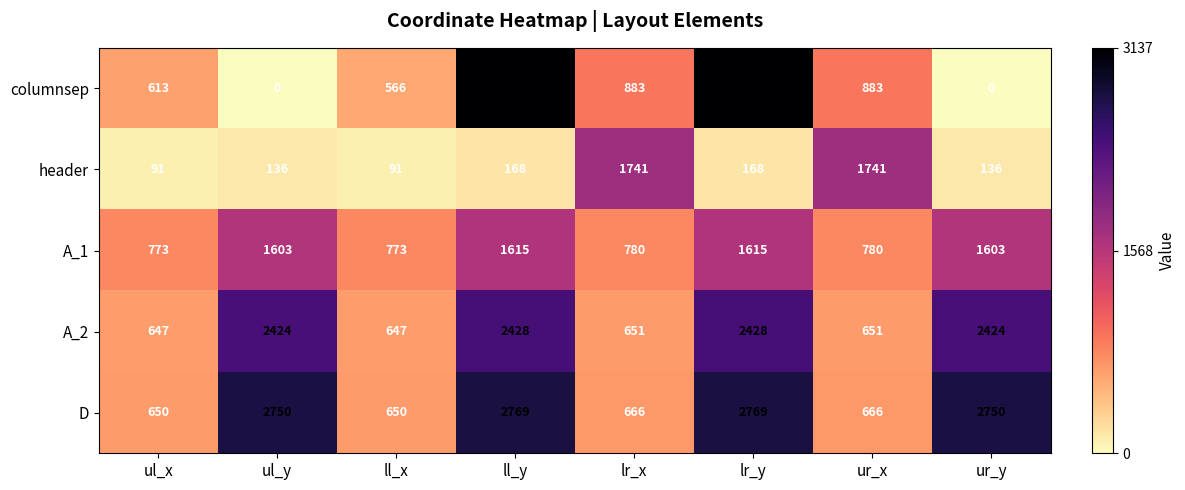

What is the minimum value for A_1?

773